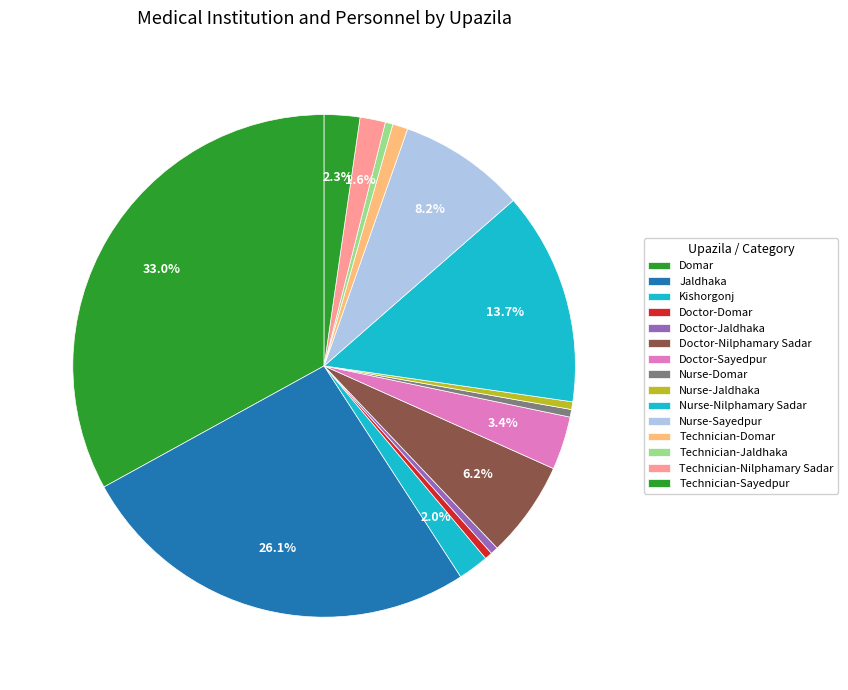

How many segments does this pie chart have?

15